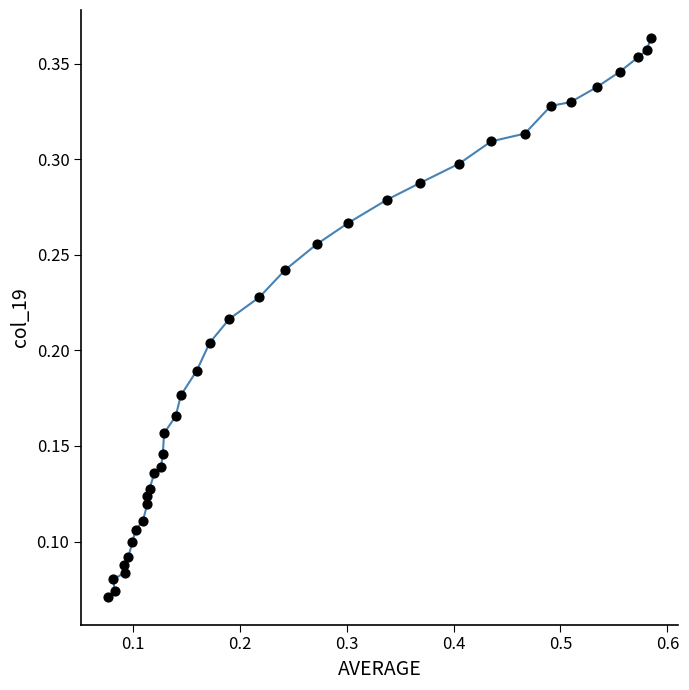

What is the range of X values (max minus min)?

0.5